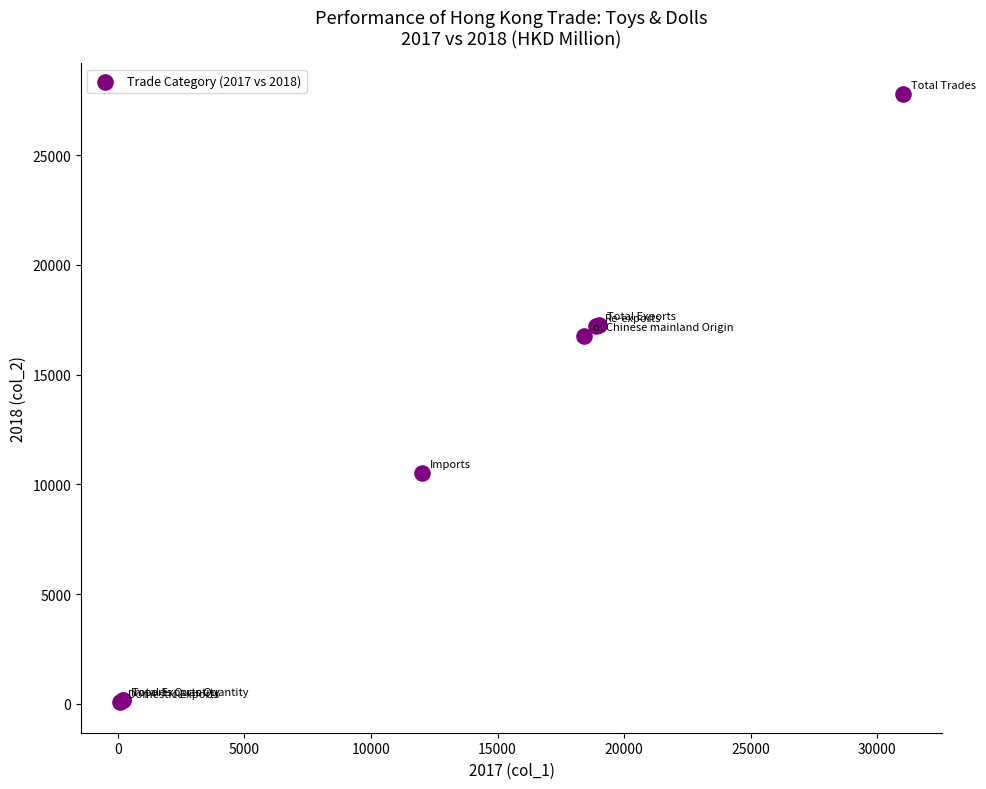

What Y value in the scatter plot is closest to 13926?

16765.0